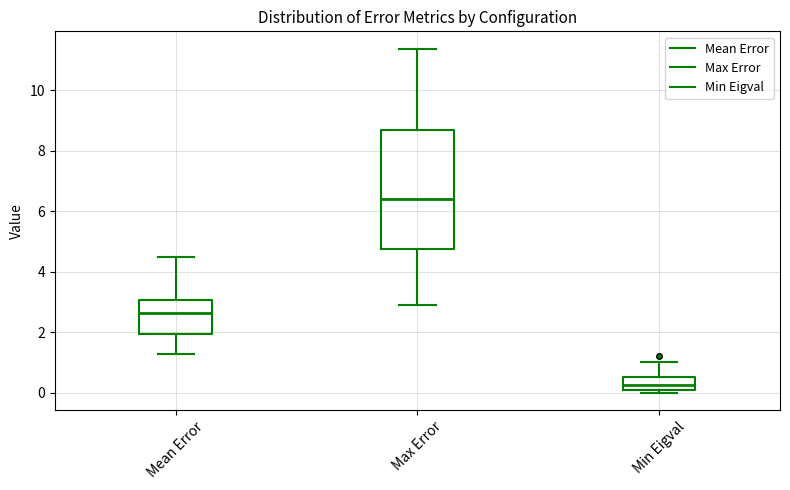

Which box has the lowest median line?

Min Eigval